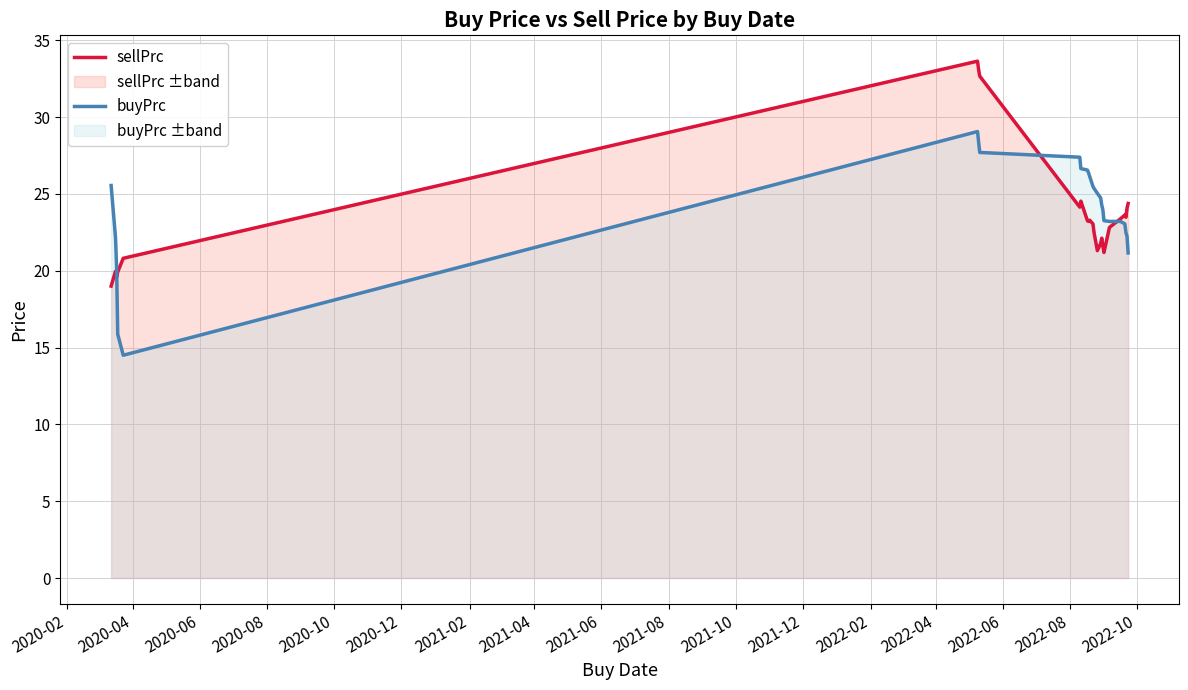

What is the value of the sellPrc point at the 17th from the left?

21.8